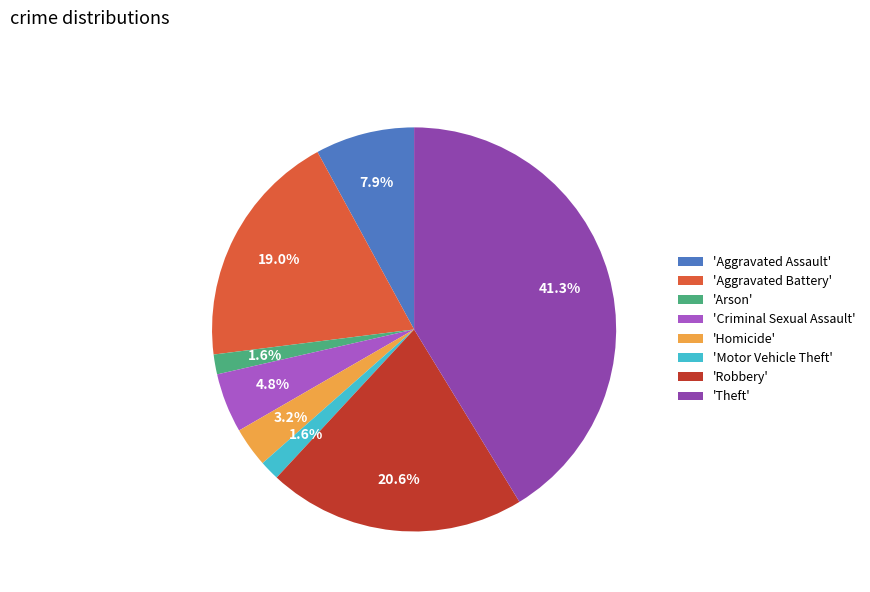

Is there any slice that represents more than half of the pie?

No